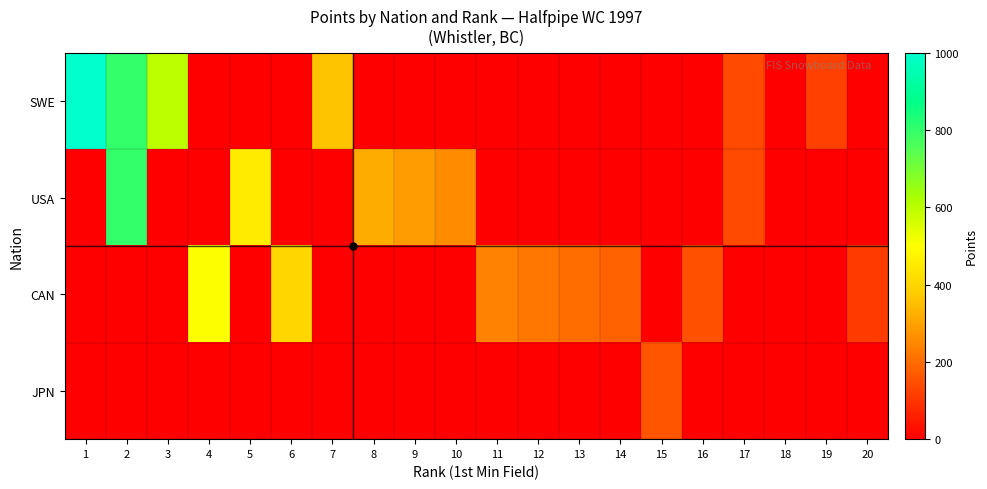

What is the greatest value displayed?

1000